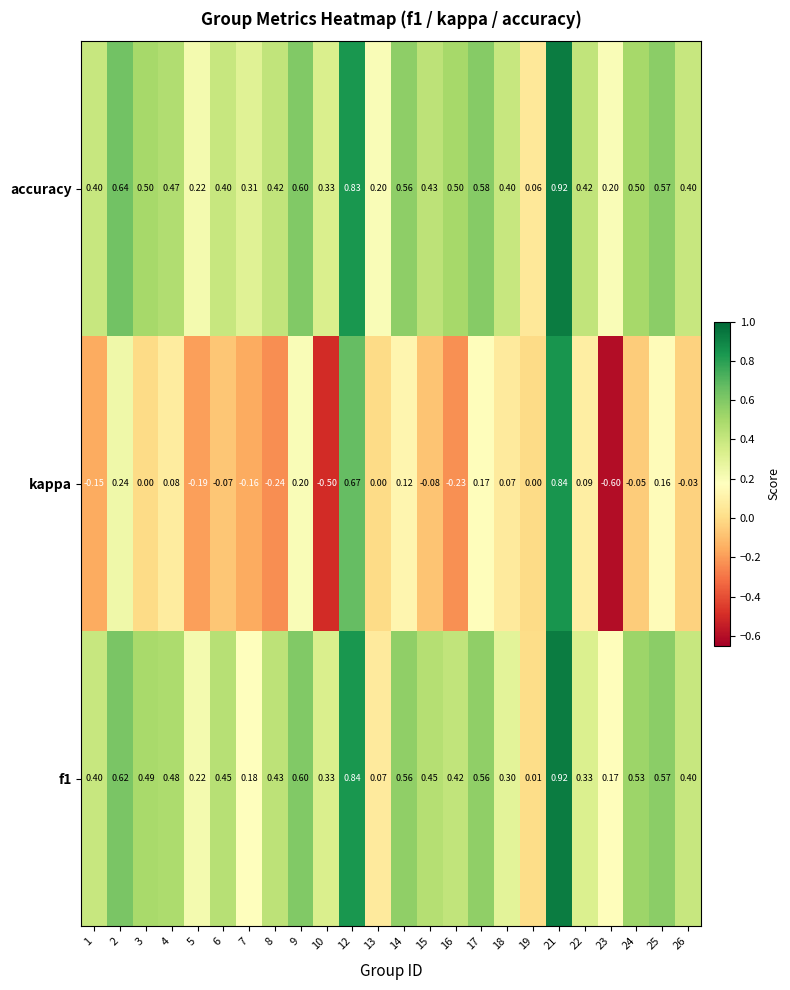

Which category has the highest value across all series?

21